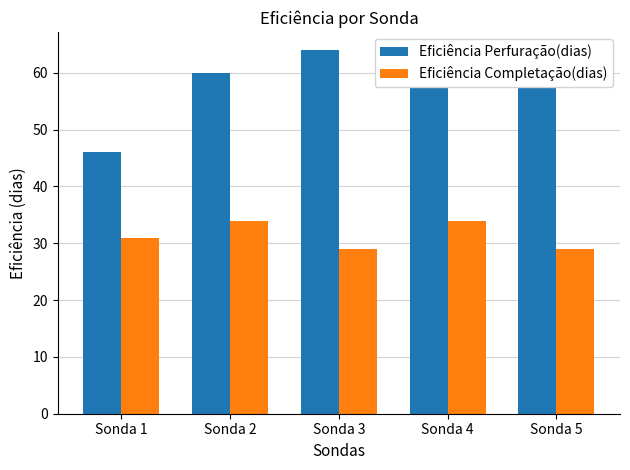

What is the difference between the second highest and second lowest values in the Eficiência Perfuração(dias) series?

4